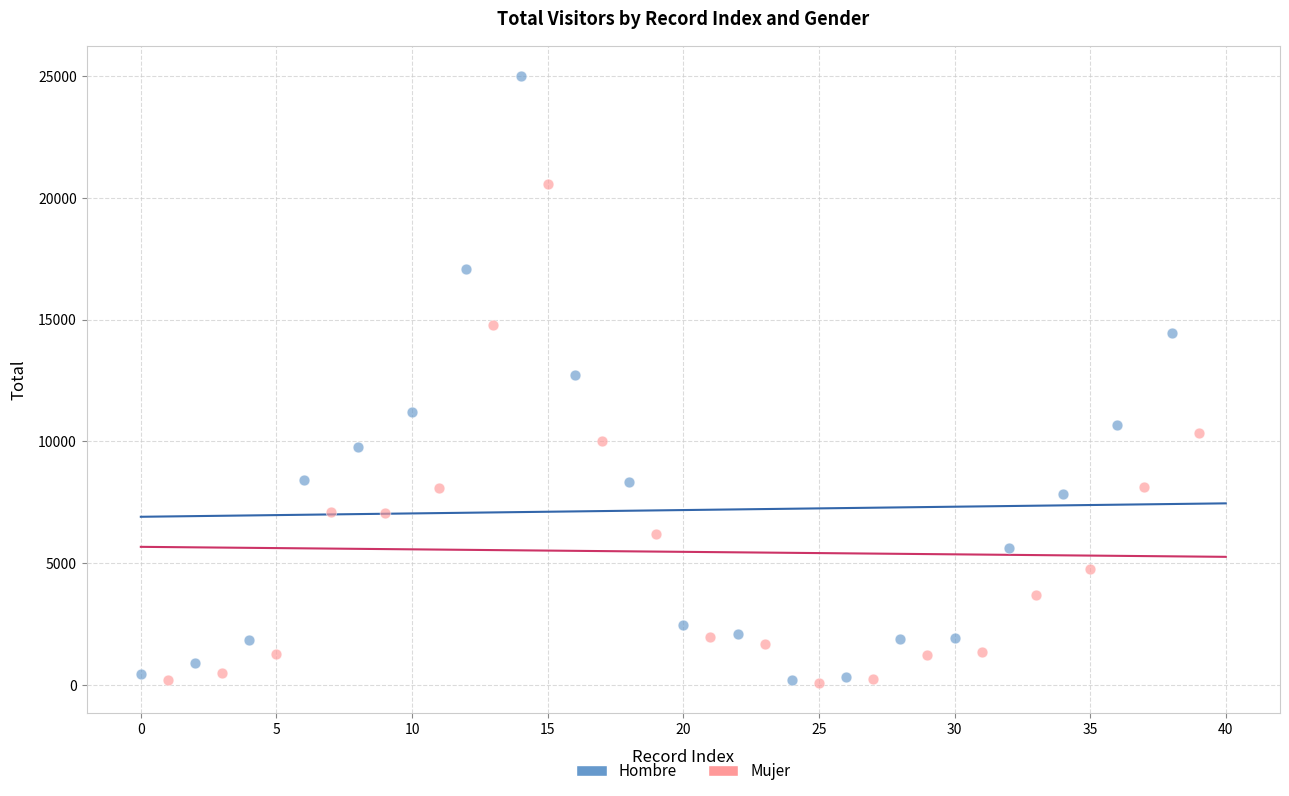

Which series contains the highest Y value?

Hombre